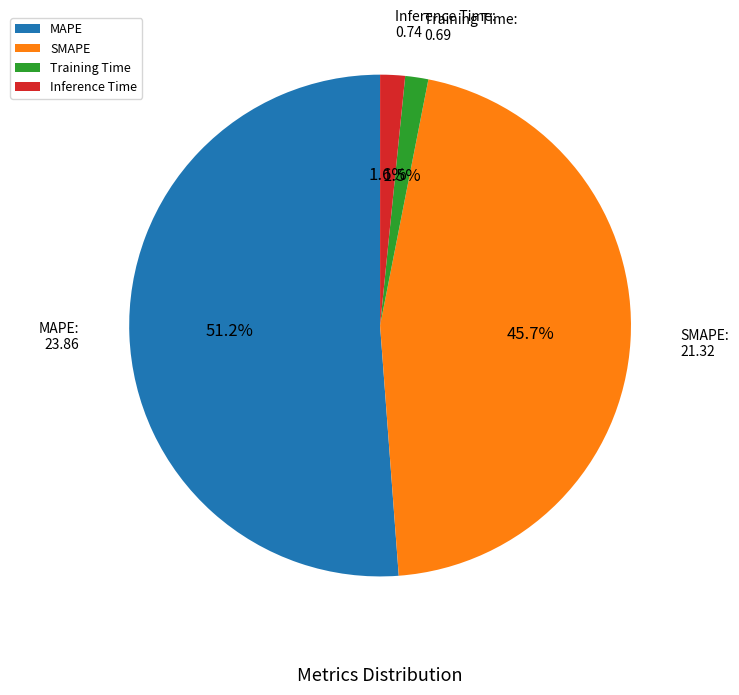

To the nearest percent, what percentage of the pie is MAPE?

51%